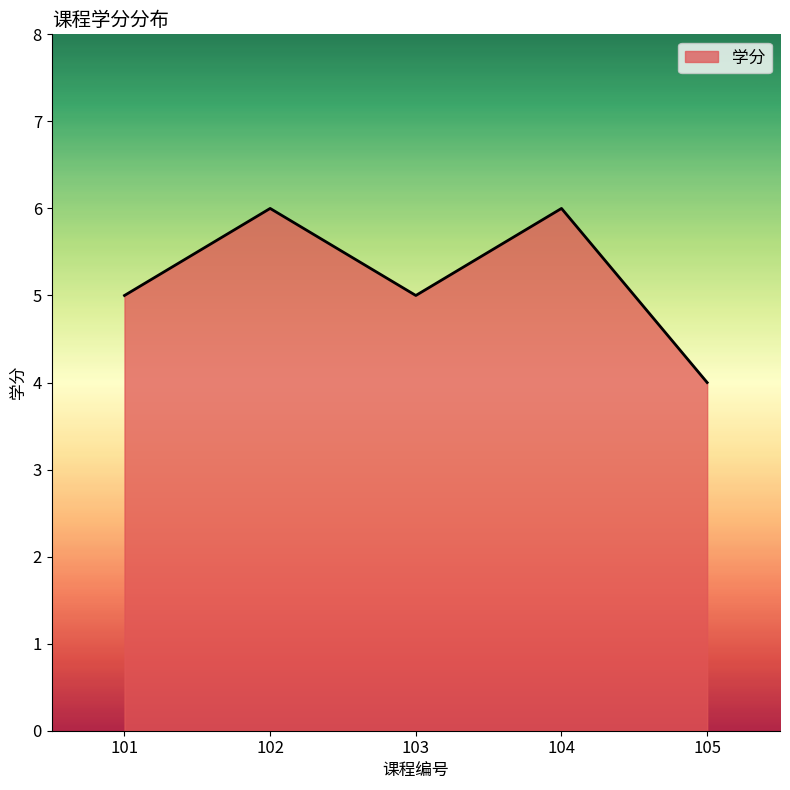

Reading right to left, extract all data points from this chart.

4	6	5	6	5